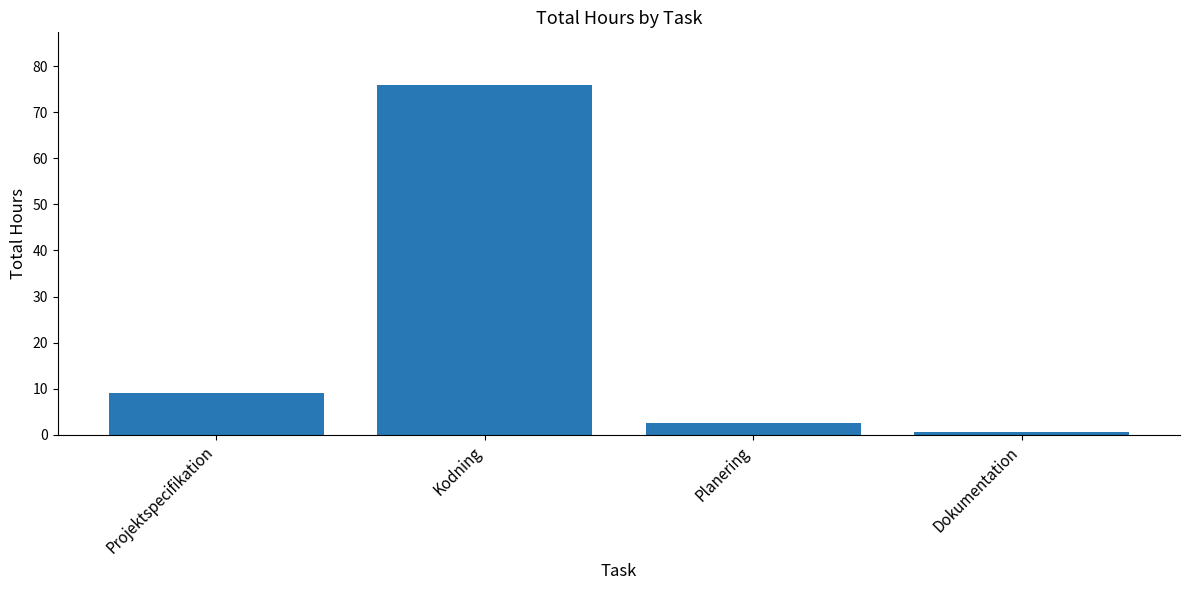

List the labels in order of value, smallest first.

Dokumentation, Planering, Projektspecifikation, Kodning